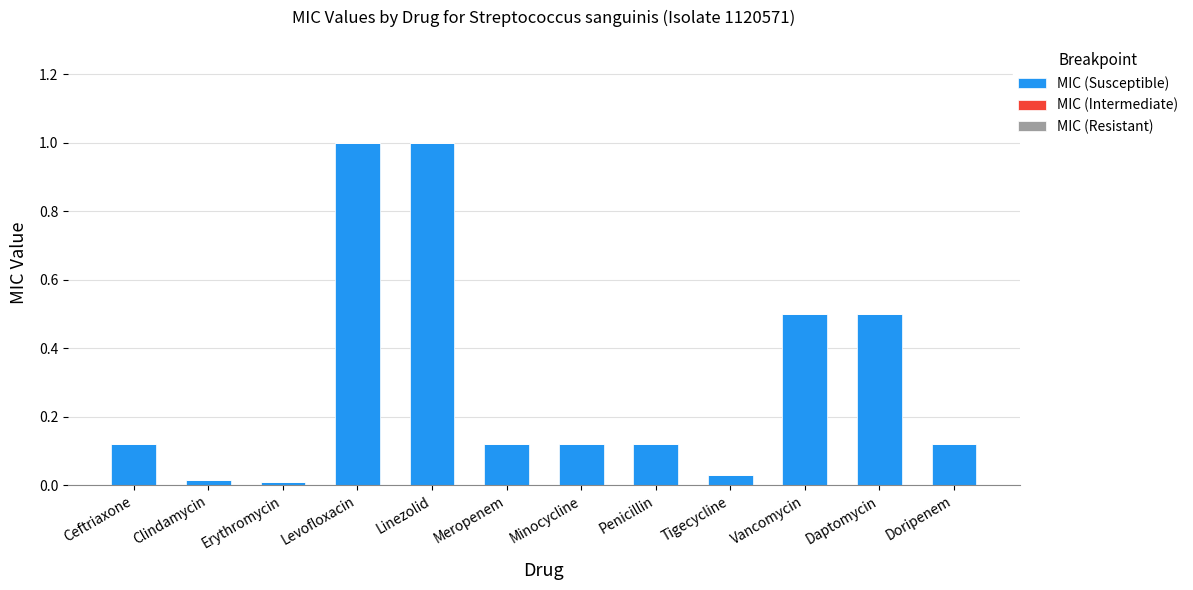

What is the label of the 1st bar from the right?

Doripenem